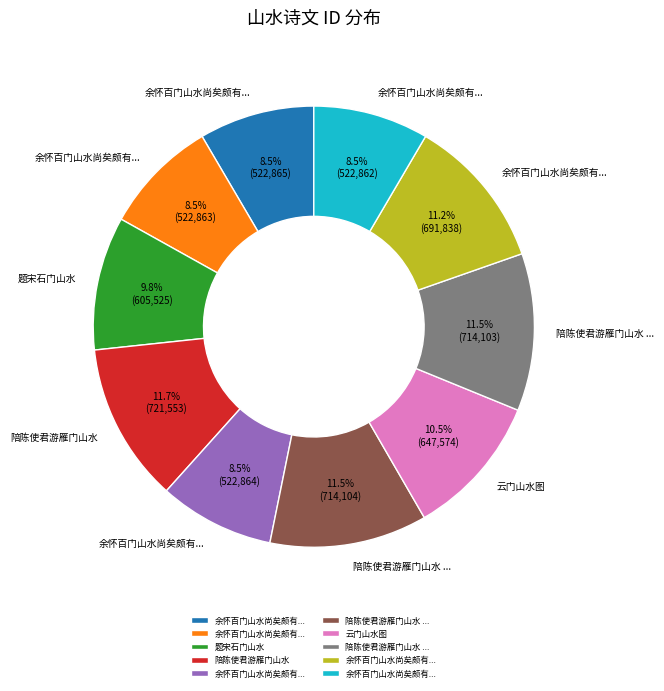

Is there a majority slice in this chart?

No